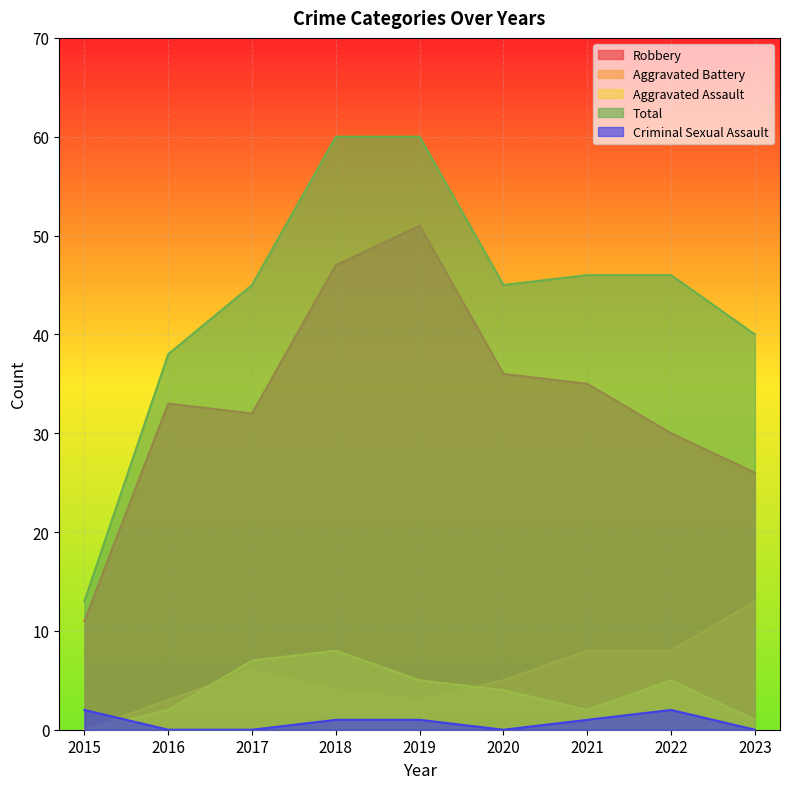

At which label is Criminal Sexual Assault closest to 1?

2018